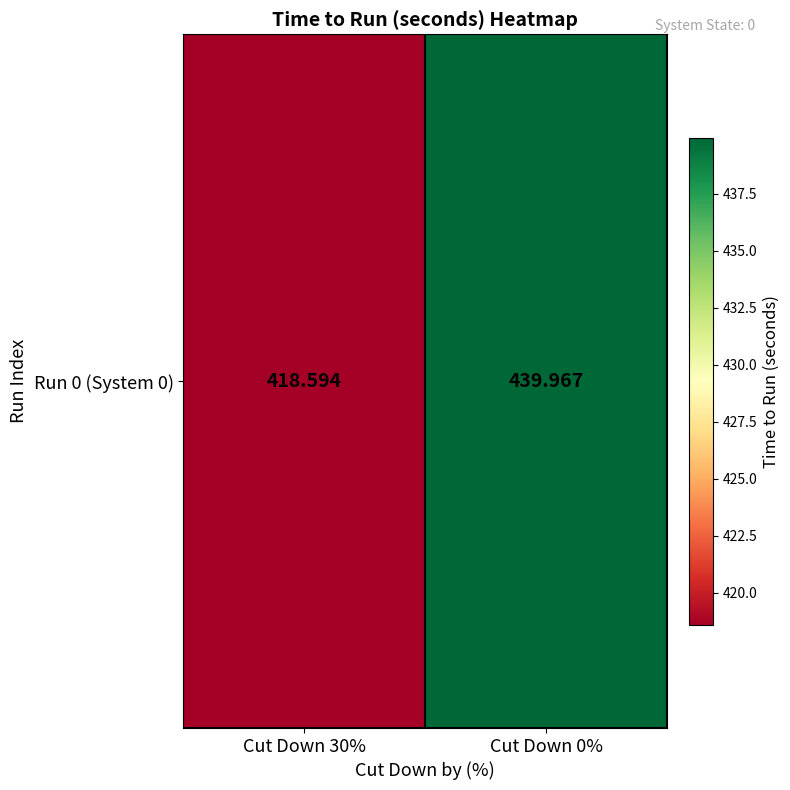

Rank the categories by value from lowest to highest.

Cut Down 30%, Cut Down 0%